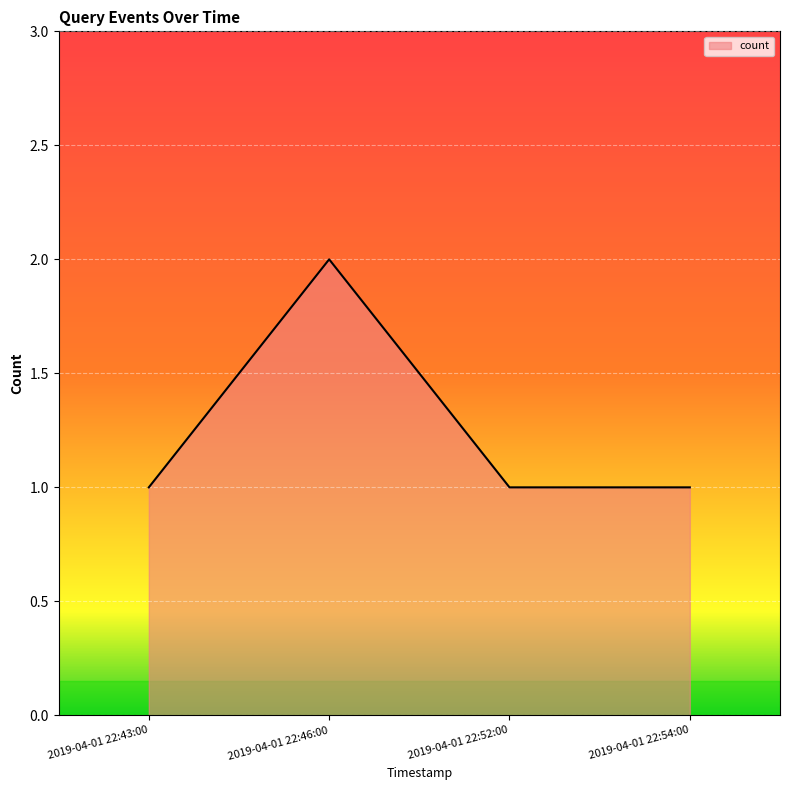

Is it true that the value at 2019-04-01 22:46:00 is 2?

True